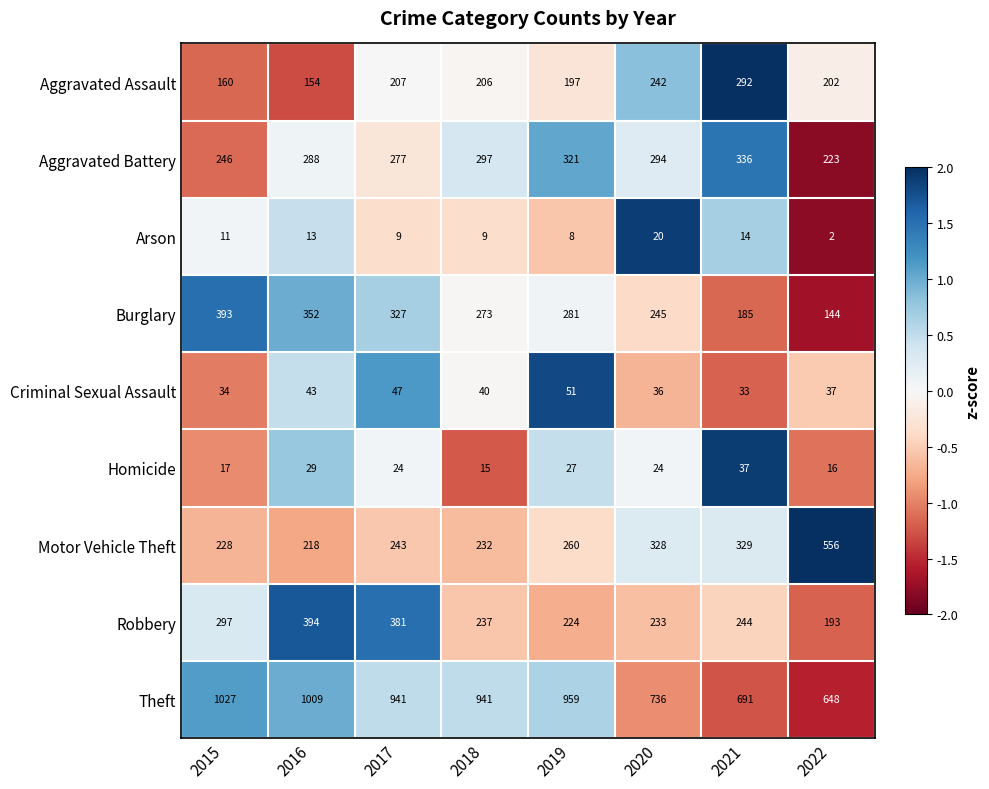

List the series in order of their peak value, highest first.

Theft, Motor Vehicle Theft, Robbery, Burglary, Aggravated Battery, Aggravated Assault, Criminal Sexual Assault, Homicide, Arson